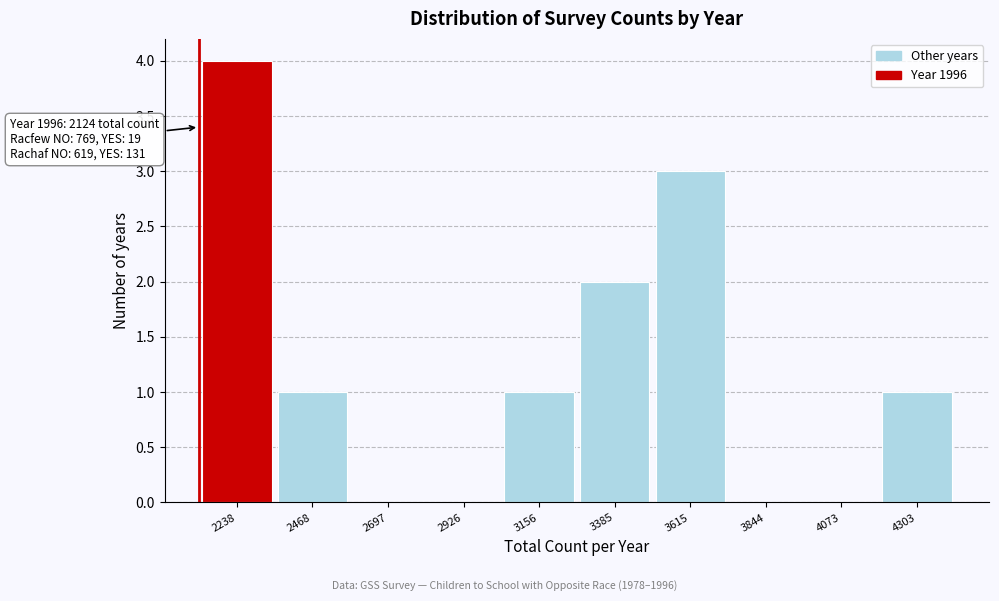

Which range on the x-axis has the tallest bar?

2100 to 2350